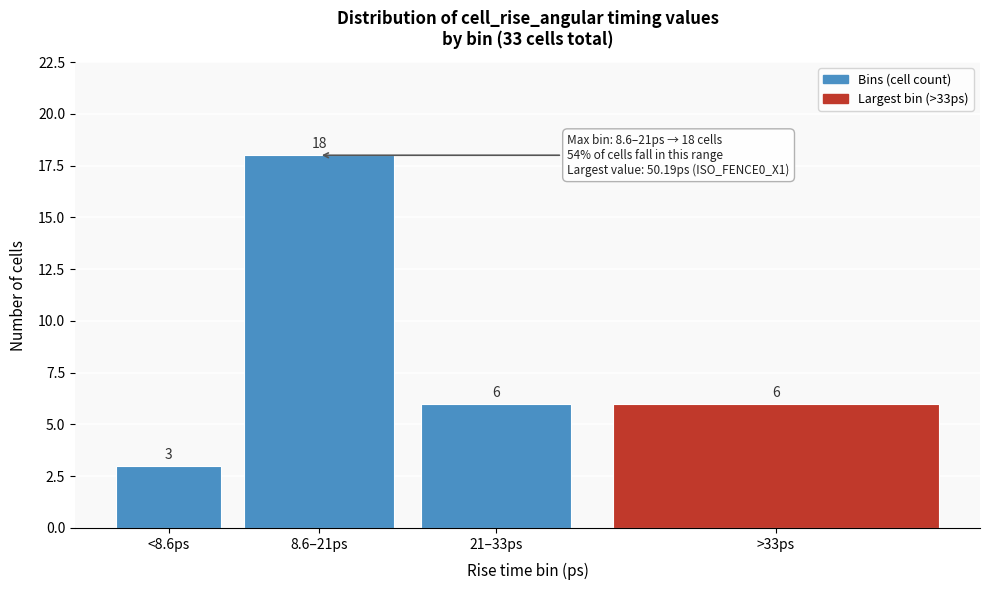

Reading left to right, transcribe all the data shown in this chart.

<8.6ps=3	8.6–21ps=18	21–33ps=6	>33ps=6